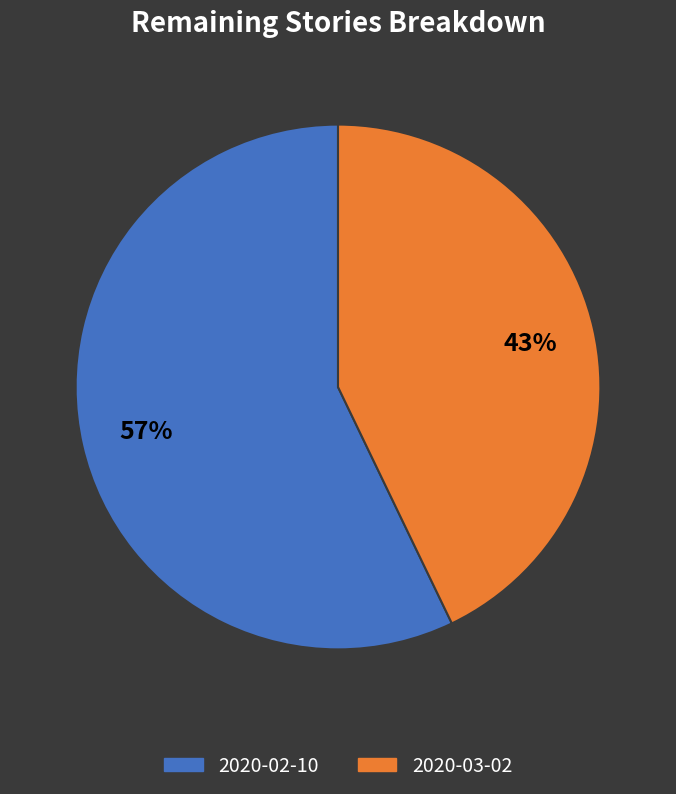

How many slices are in this pie chart?

2